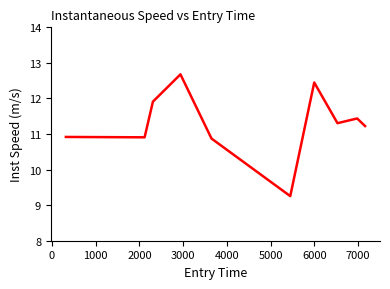

What is the maximum value shown in the chart?

12.7